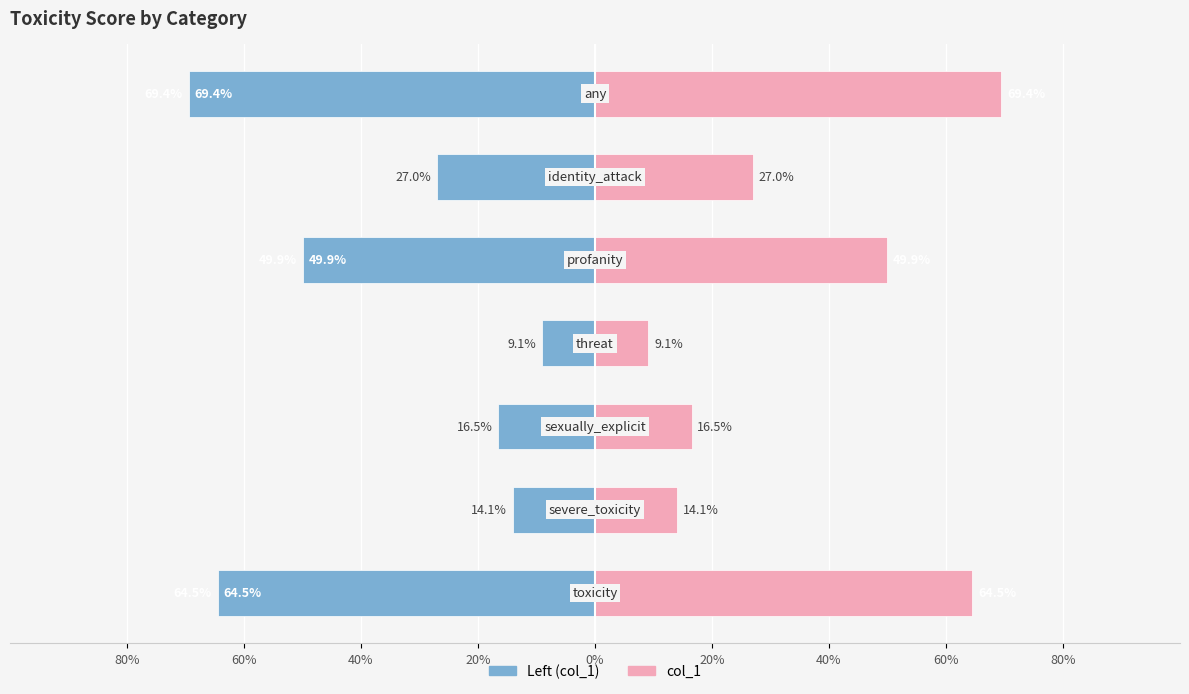

How many distinct data groups are displayed?

2